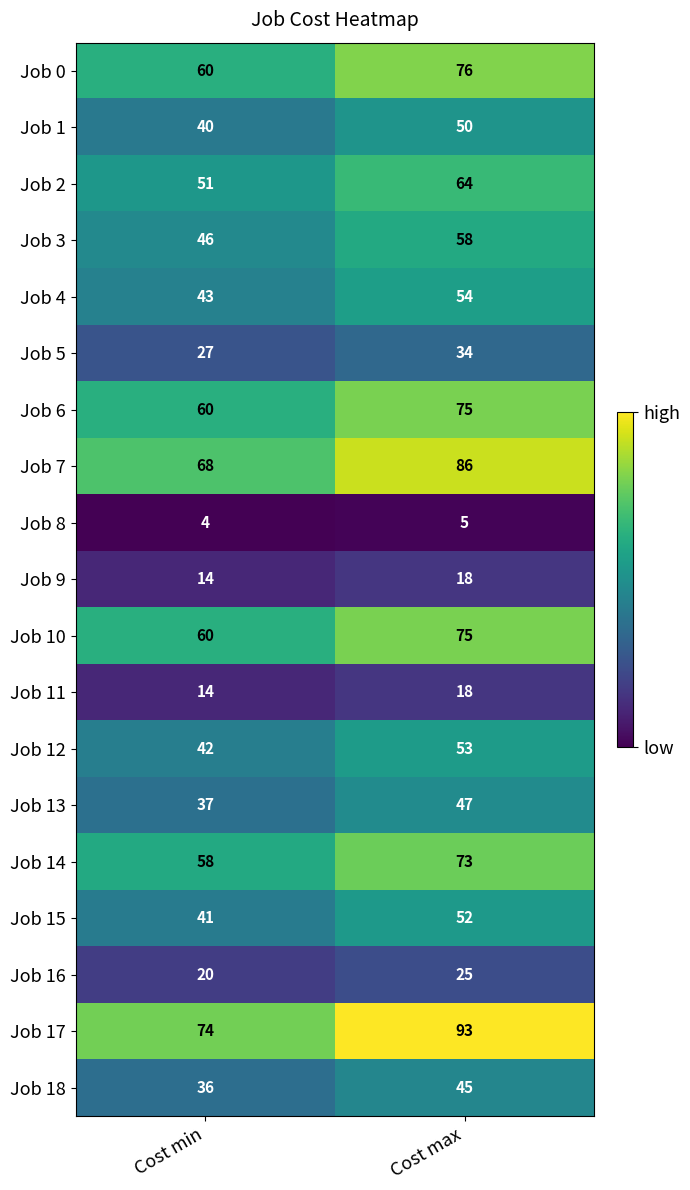

What is the maximum value for Job 9?

18